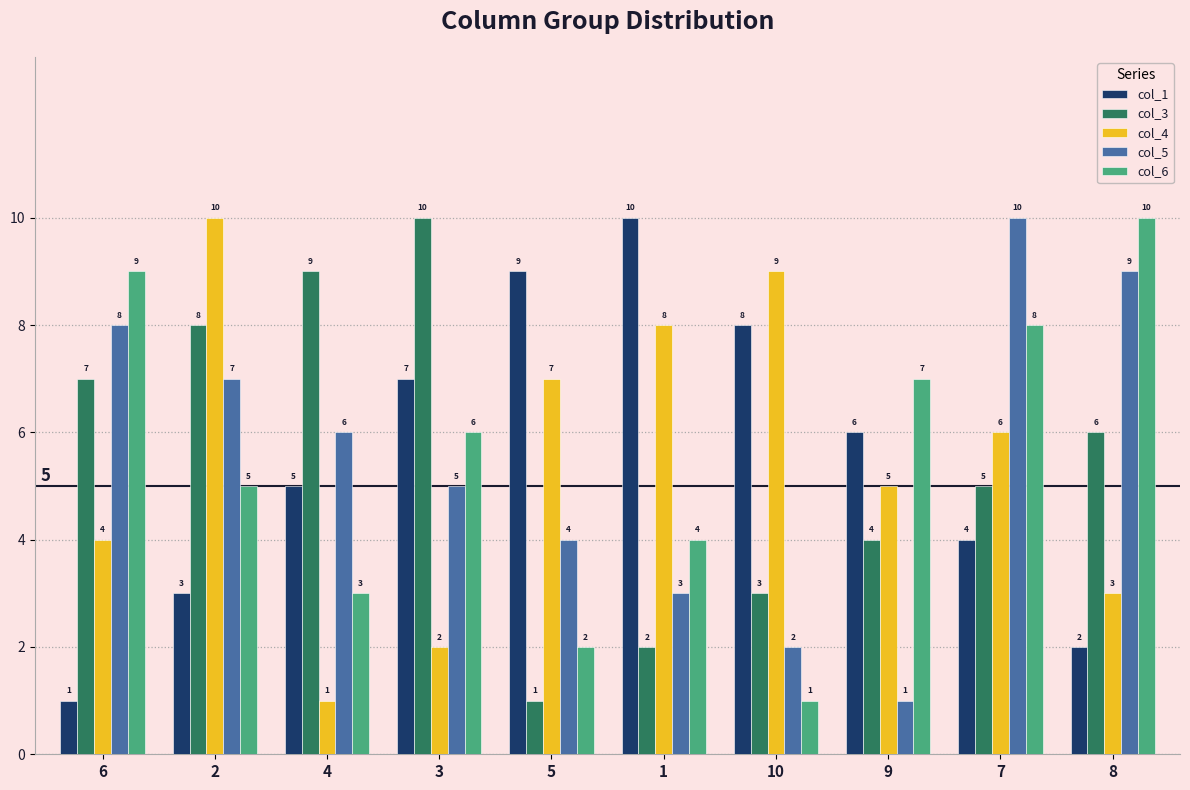

Between 4 and 5, which series saw the biggest shift?

col_3